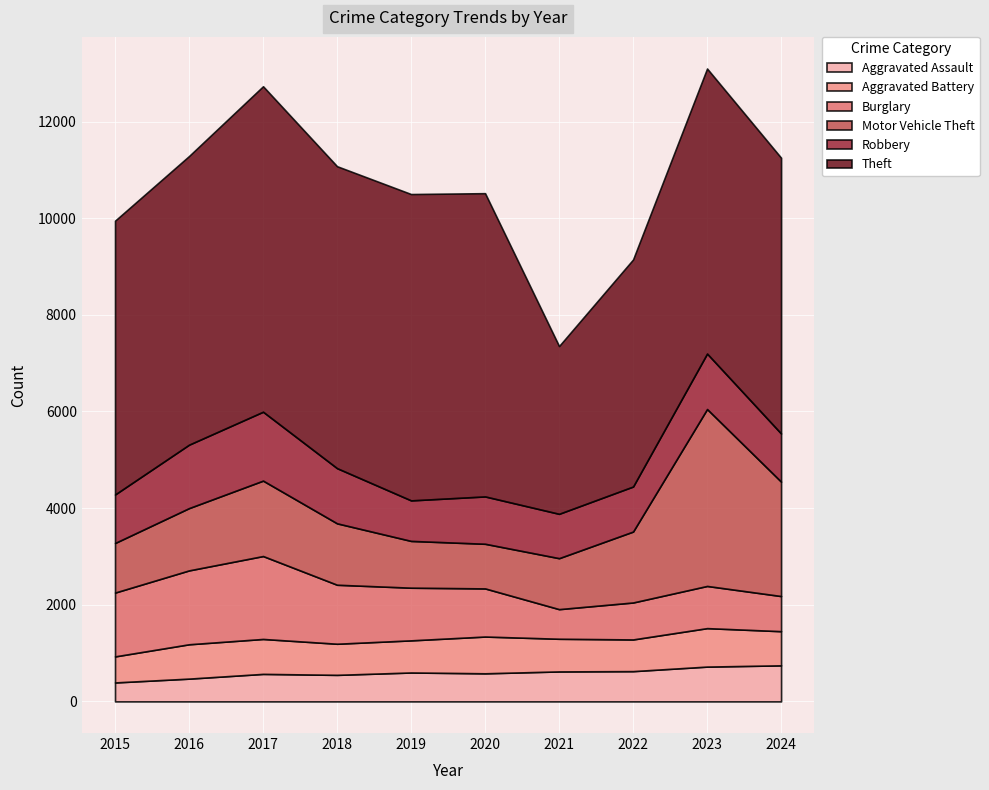

Reading left to right, transcribe all the data shown in this chart.

Aggravated Assault: 392	471	569	549	598	581	620	626	720	746
Aggravated Battery: 539	711	723	644	665	761	676	656	796	707
Burglary: 1321	1529	1716	1221	1090	996	613	765	873	727
Motor Vehicle Theft: 1026	1289	1561	1271	968	924	1055	1468	3662	2368
Robbery: 1004	1313	1426	1142	839	980	918	932	1148	997
Theft: 5667	5974	6736	6249	6340	6276	3472	4699	5899	5707